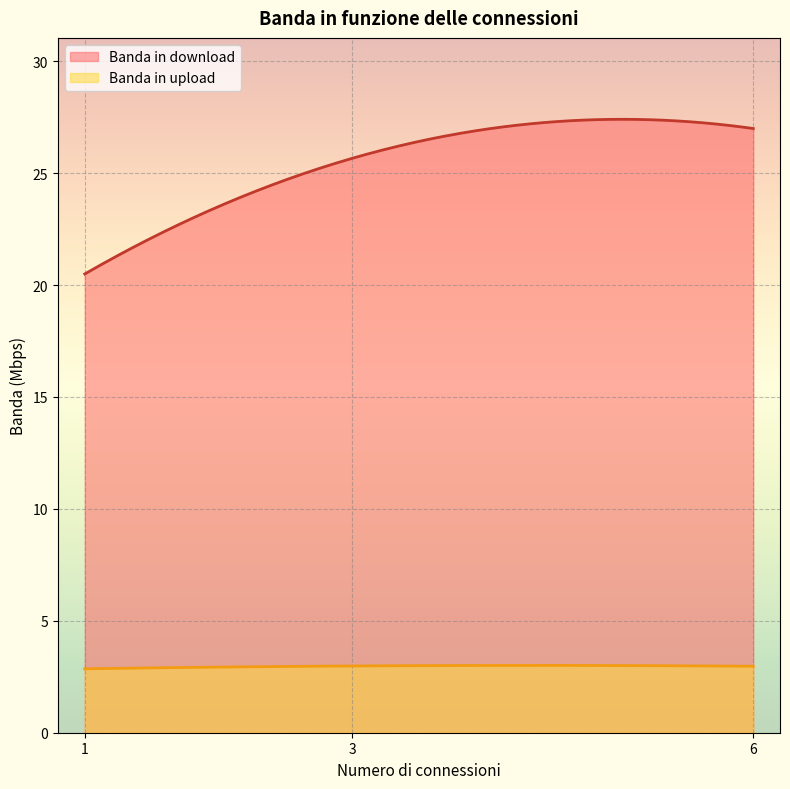

What is the minimum value for Banda in download?

20.5